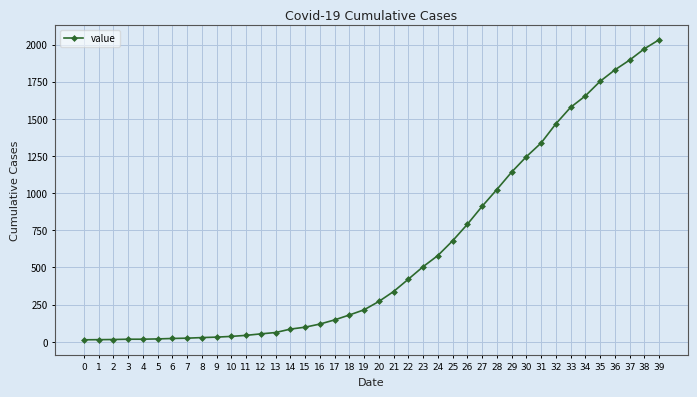

Which has a higher value, 12 or 35?

35